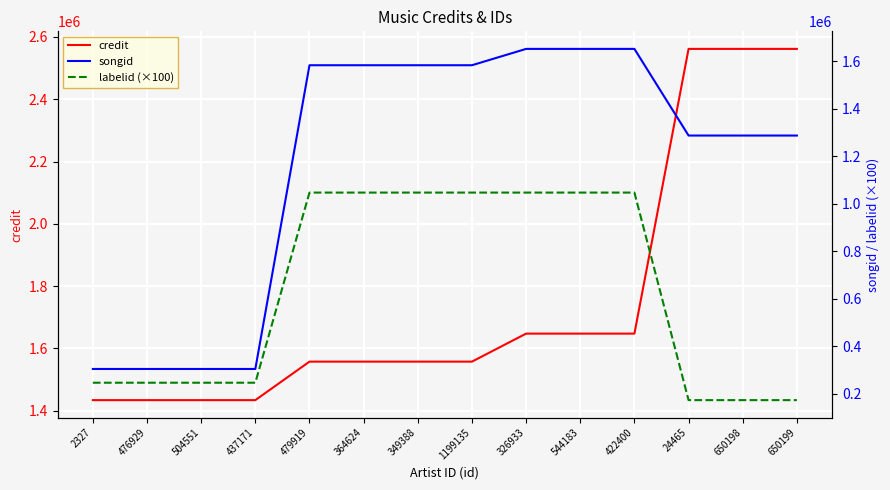

Is the value of credit at 476929 greater than the value of labelid (×100) at 650198?

Yes